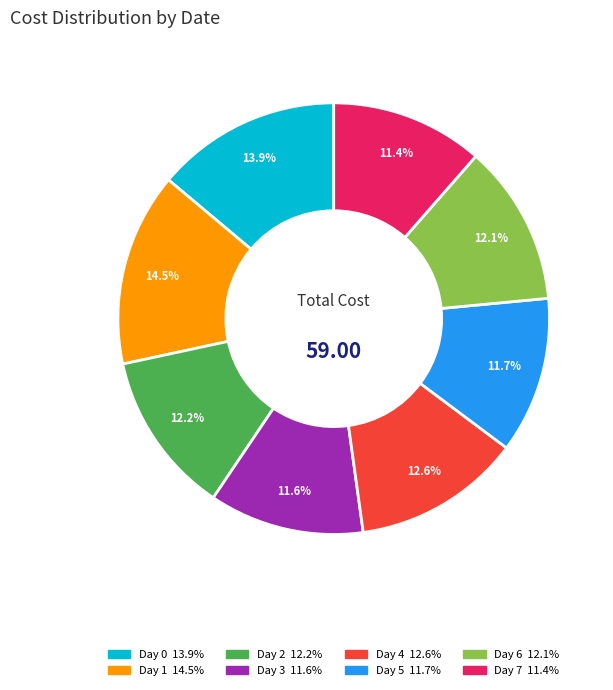

Does any single category account for the majority?

No